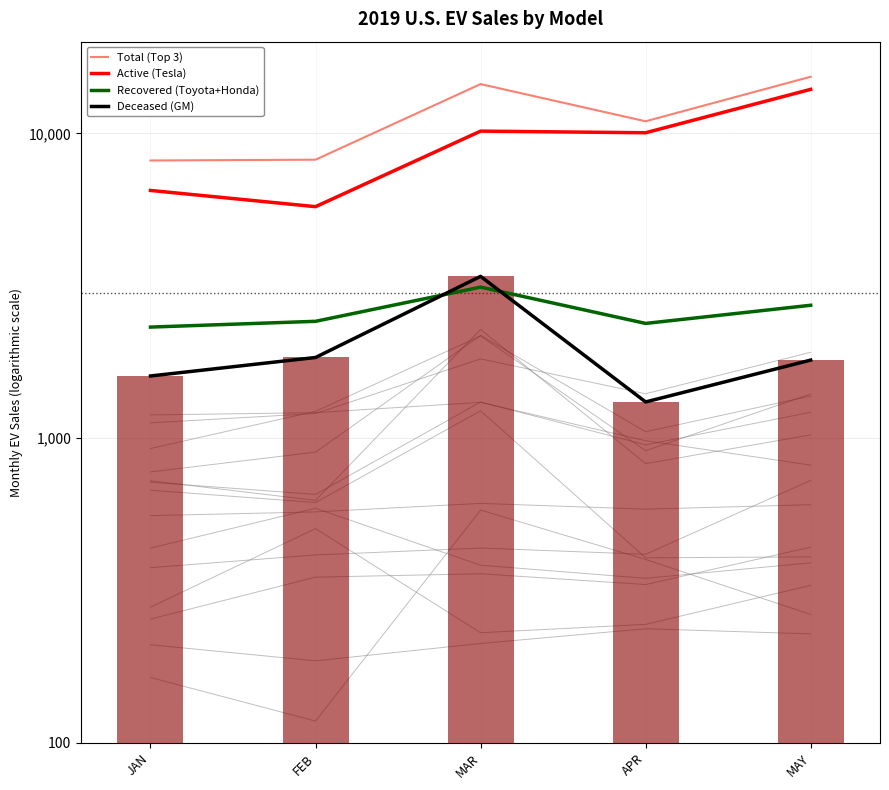

Rank the series by their maximum value, from highest to lowest.

Total (Top 3), Active (Tesla), Deceased (GM), Recovered (Toyota+Honda)